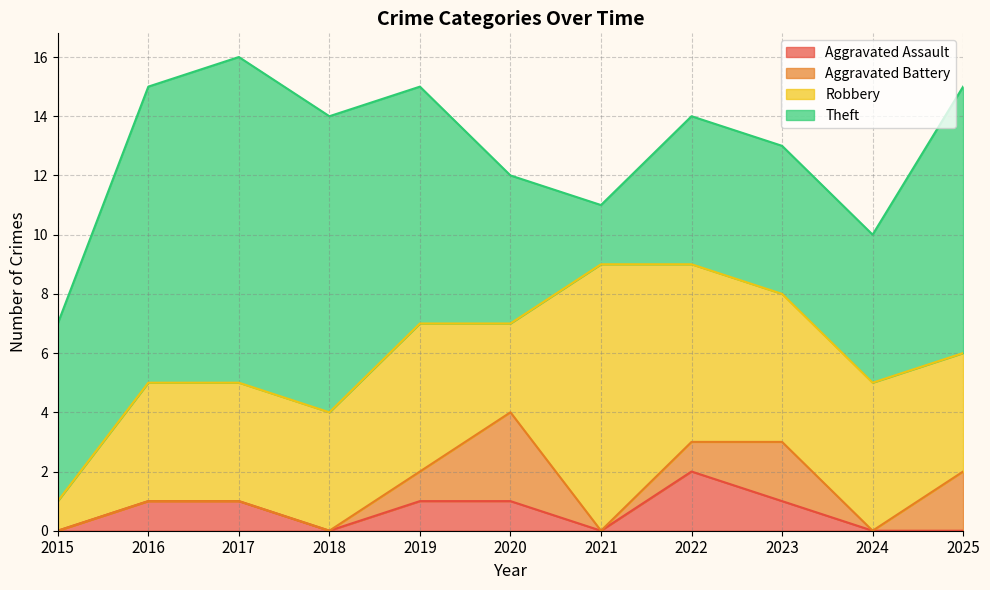

Does the chart have visible grid lines?

Yes